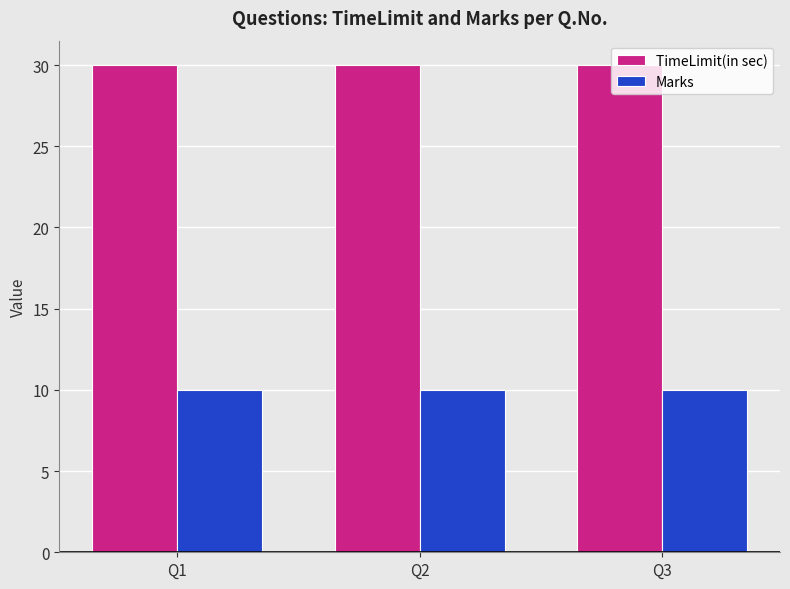

How many data points does each series have?

3